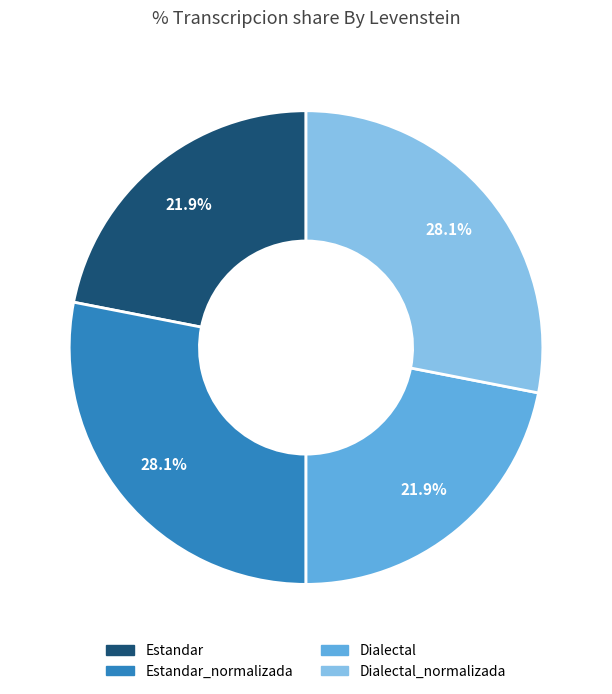

Is there any slice that represents more than half of the pie?

No